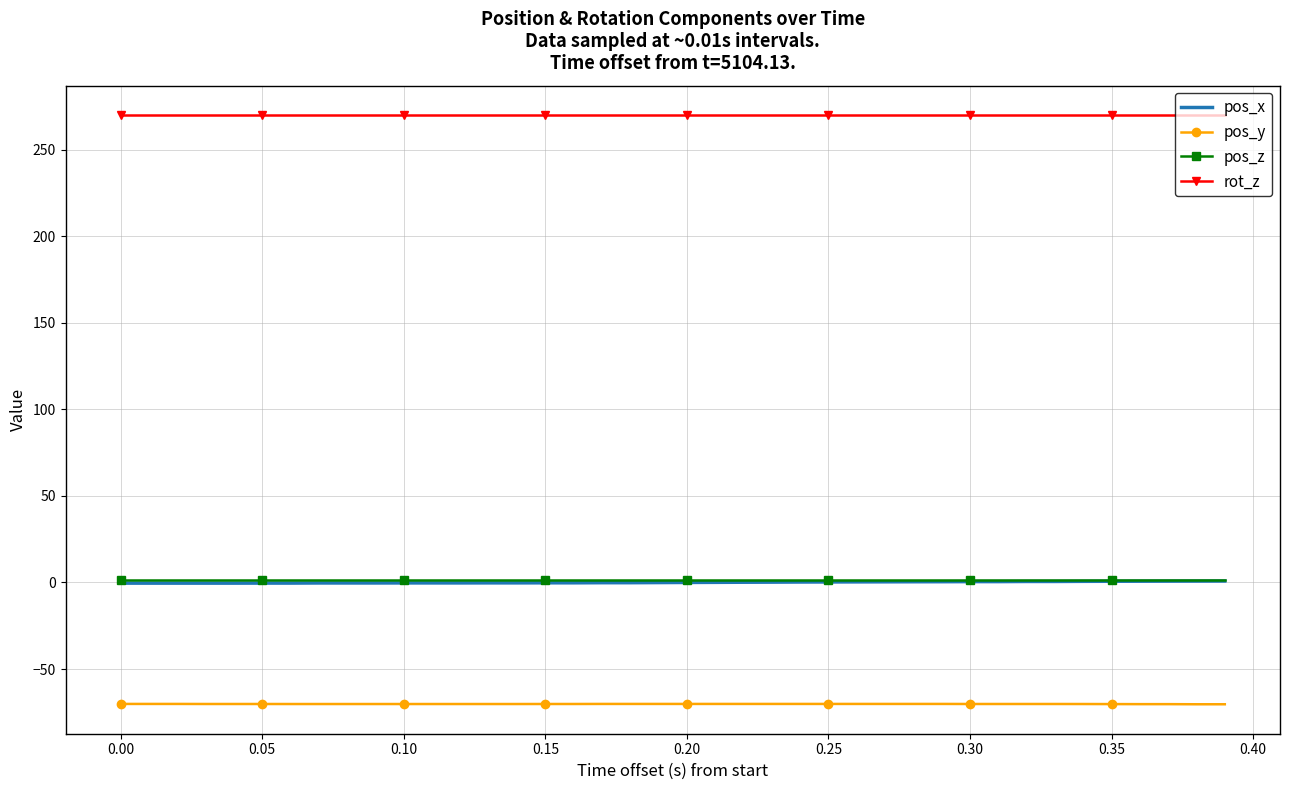

What is the smallest value displayed?

-70.4